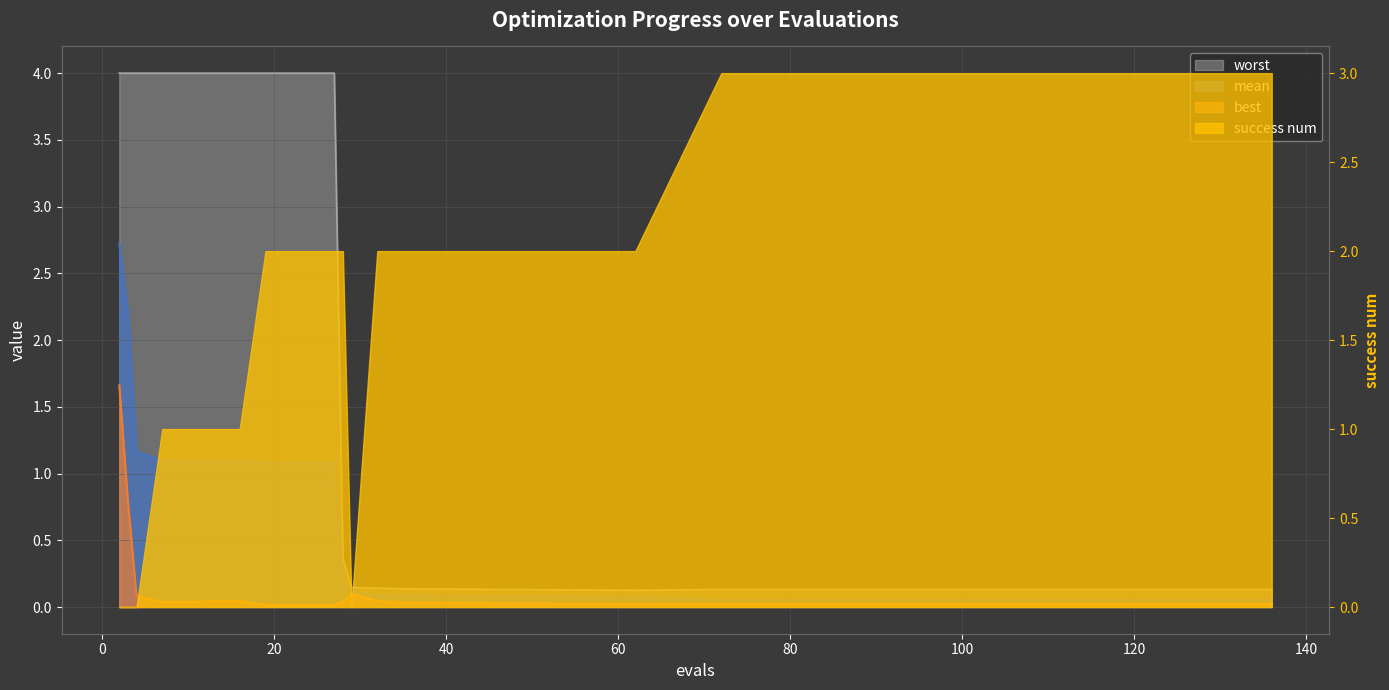

Is the value of worst at 2 greater than the value of best at 2?

Yes